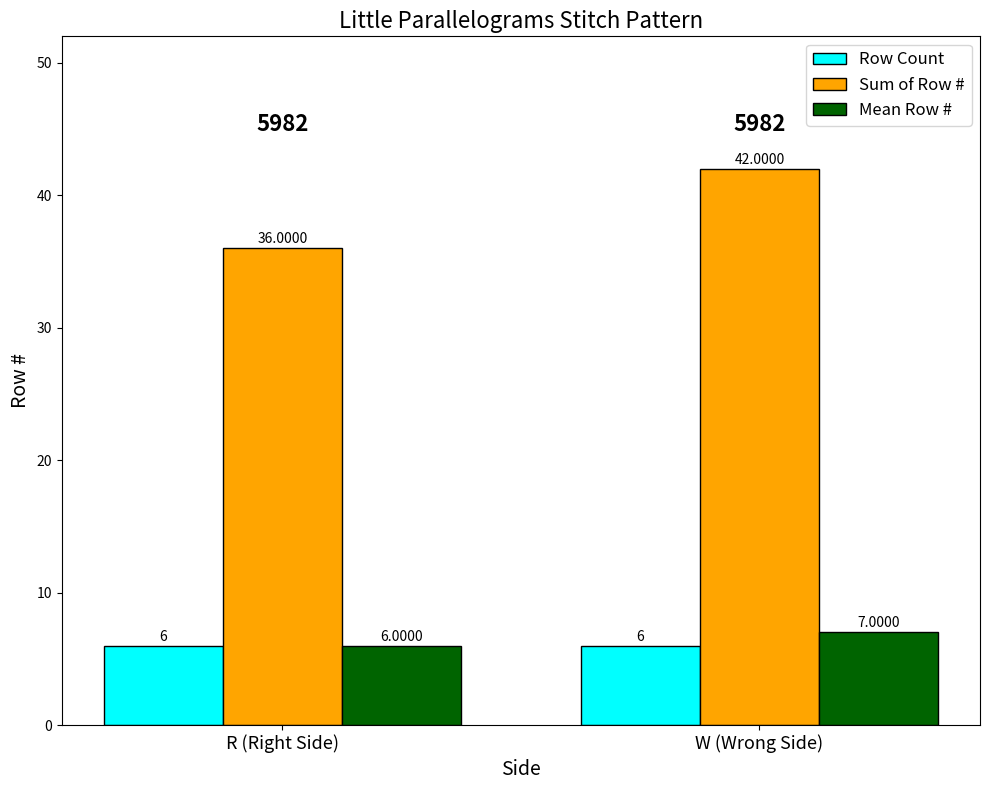

What is the sum of the Mean Row # values at W (Wrong Side) and R (Right Side)?

13